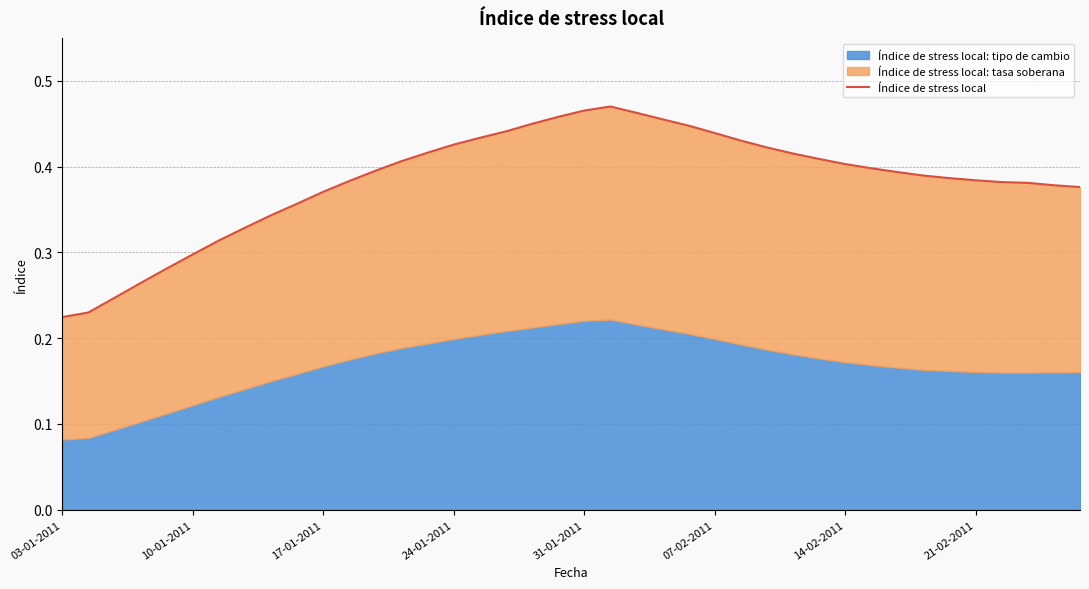

What is the greatest value displayed?

0.5